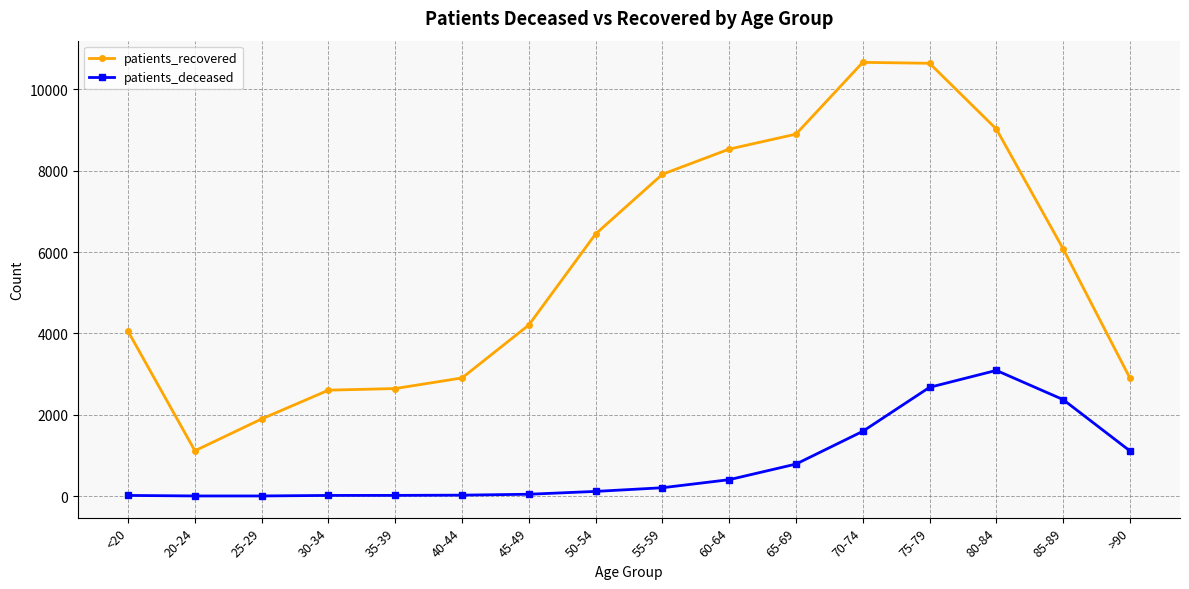

True or false: patients_deceased and patients_recovered cross at least once.

False